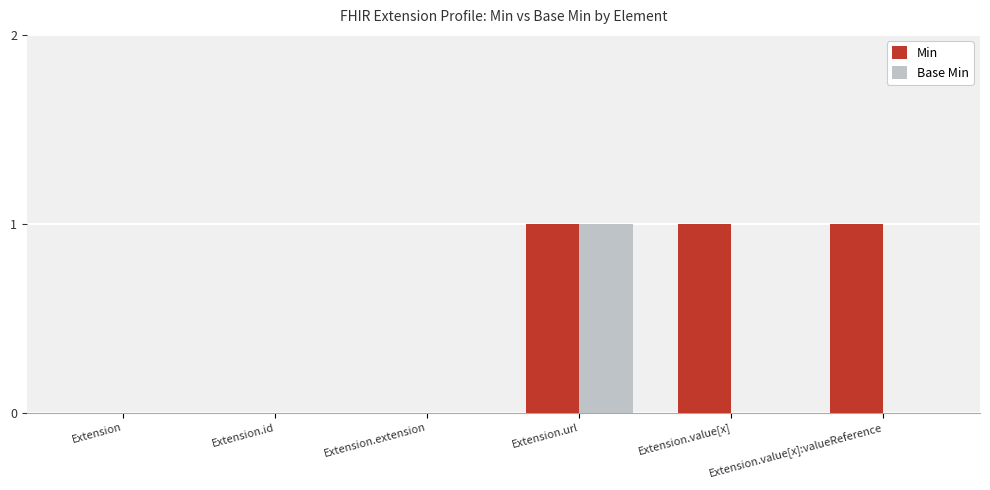

Which series has the largest total across all categories?

Min